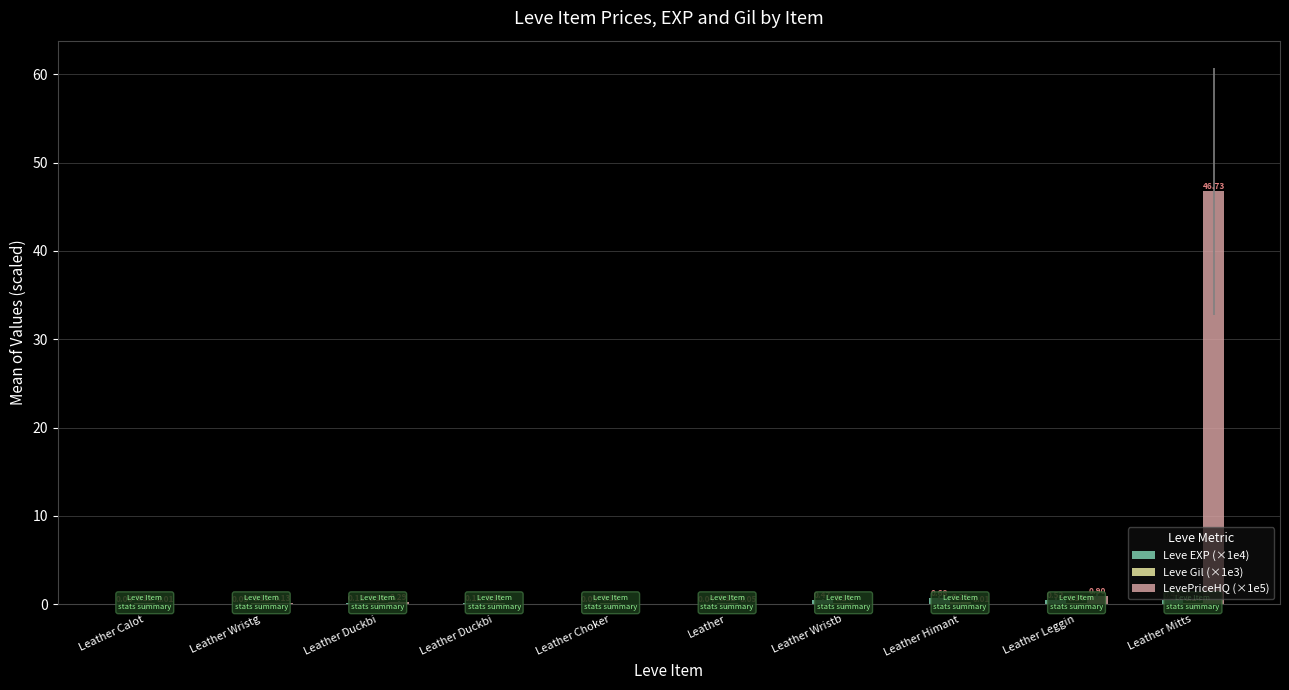

Reading right to left, extract all data points from this chart.

Leve EXP (×1e4): Leather Mitts=0.4	Leather Leggin=0.5	Leather Himant=0.7	Leather Wristb=0.5	Leather=0.0	Leather Choker=0.1	Leather Duckbi=0.1	Leather Duckbi=0.1	Leather Wristg=0.1	Leather Calot=0.1
Leve Gil (×1e3): Leather Mitts=0.1	Leather Leggin=0.1	Leather Himant=0.2	Leather Wristb=0.1	Leather=0.1	Leather Choker=0.1	Leather Duckbi=0.2	Leather Duckbi=0.2	Leather Wristg=0.1	Leather Calot=0.1
LevePriceHQ (×1e5): Leather Mitts=46.7	Leather Leggin=0.9	Leather Himant=0.0	Leather Wristb=0.0	Leather=0.0	Leather Choker=0.0	Leather Duckbi=0.0	Leather Duckbi=0.3	Leather Wristg=0.1	Leather Calot=0.0